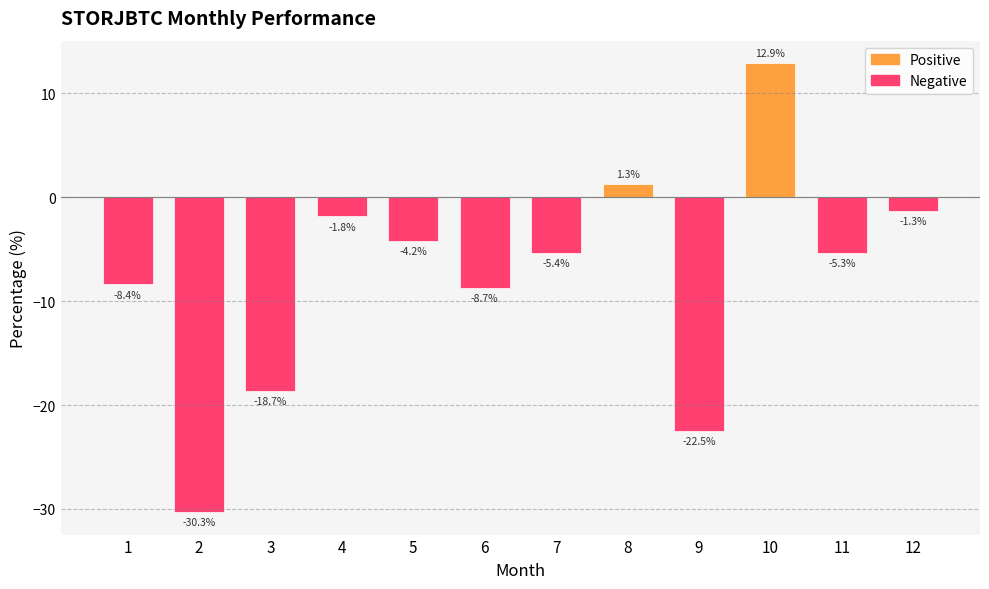

List the labels in order of value, largest first.

10, 8, 12, 4, 5, 11, 7, 1, 6, 3, 9, 2